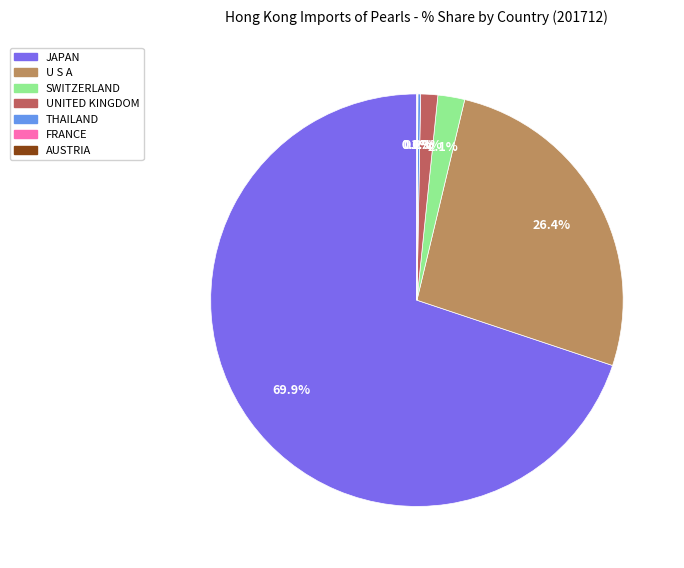

To the nearest percent, what is the difference between the JAPAN and SWITZERLAND slice percentages?

68%